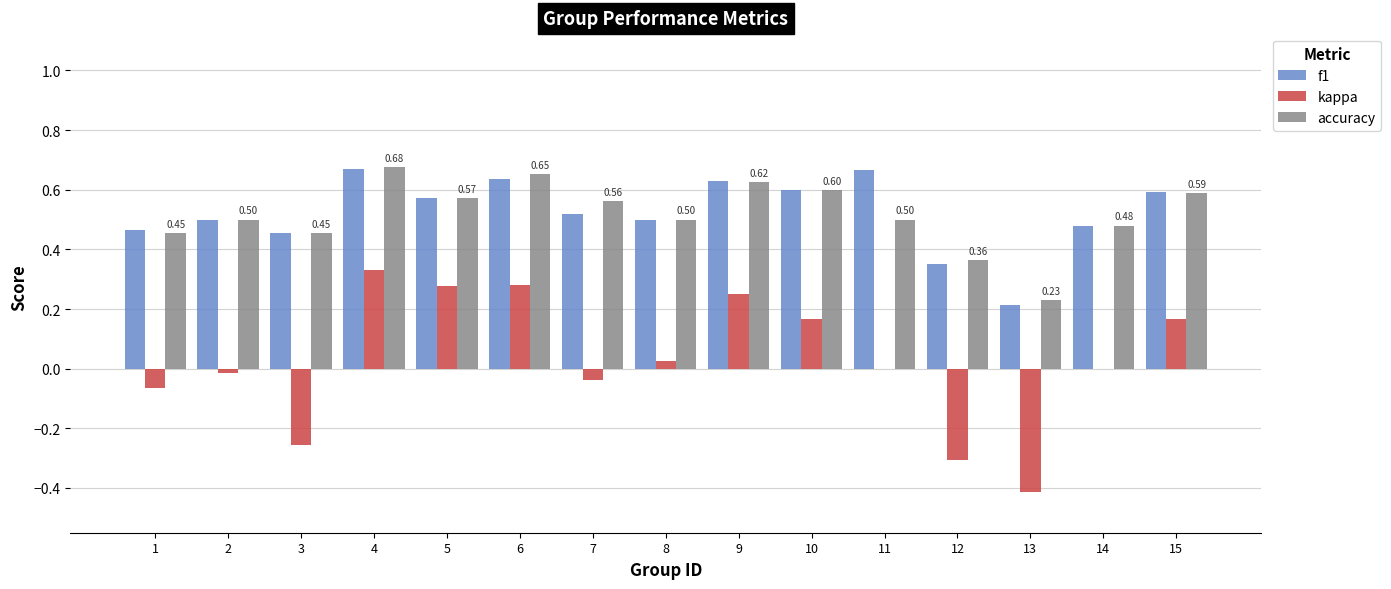

At which category is the sum across all series the highest?

4